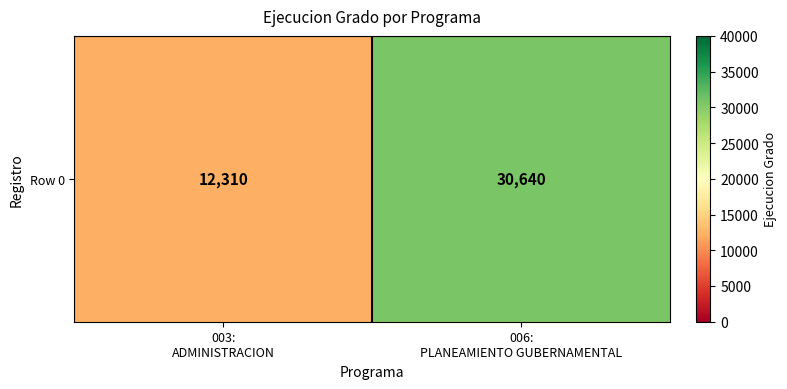

Reading right to left, what are all the values shown in this chart?

006:
PLANEAMIENTO GUBERNAMENTAL=30640	003:
ADMINISTRACION=12310